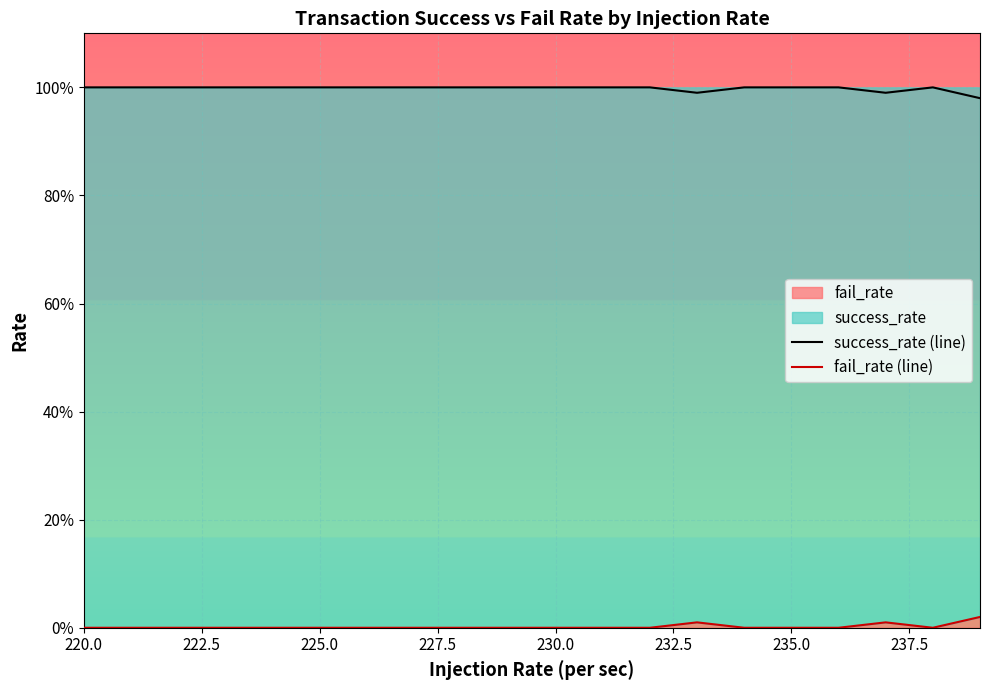

True or false: fail_rate (line) and success_rate (line) intersect in this chart.

False